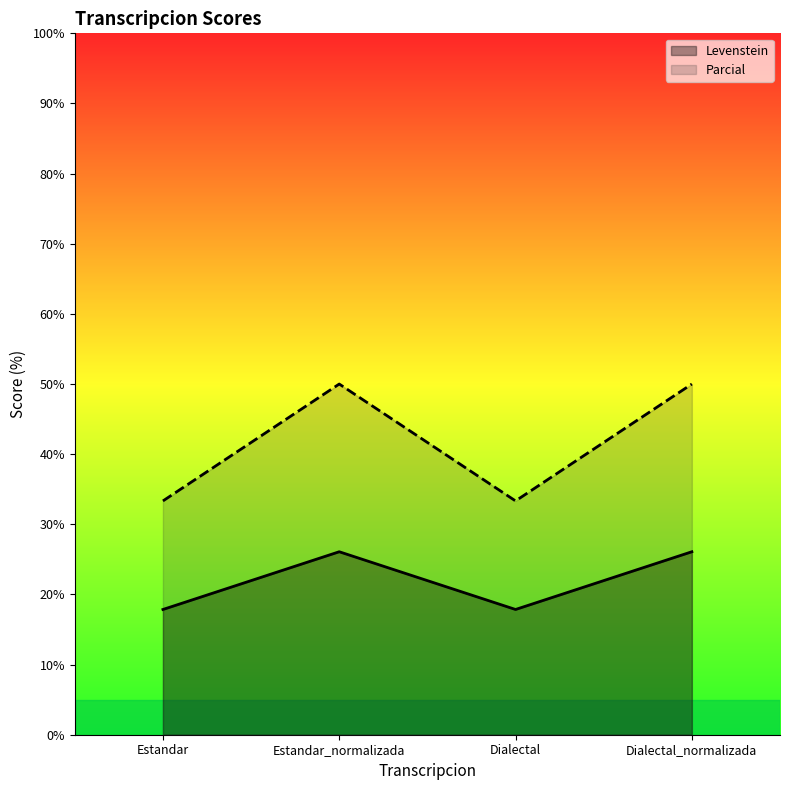

Which category has the highest value in the Levenstein series?

Estandar_normalizada